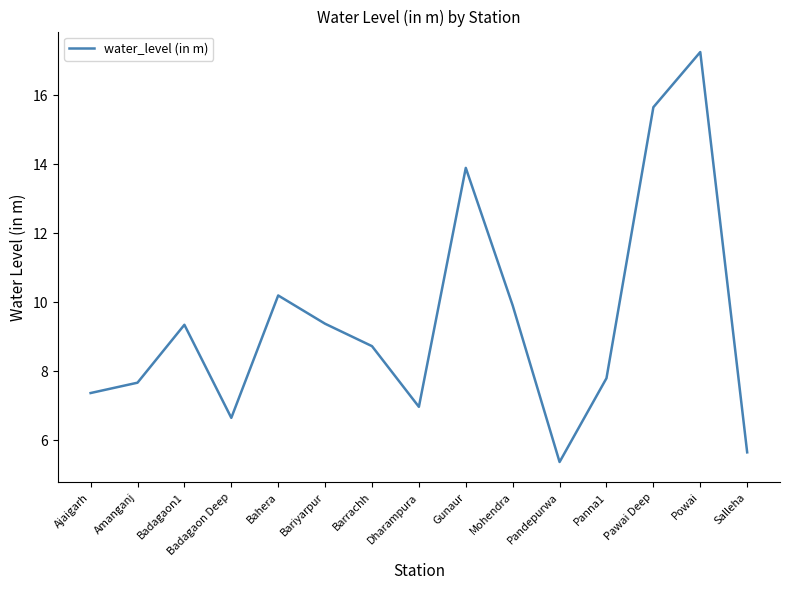

Which has a higher value, Bahera or Ajaigarh?

Bahera